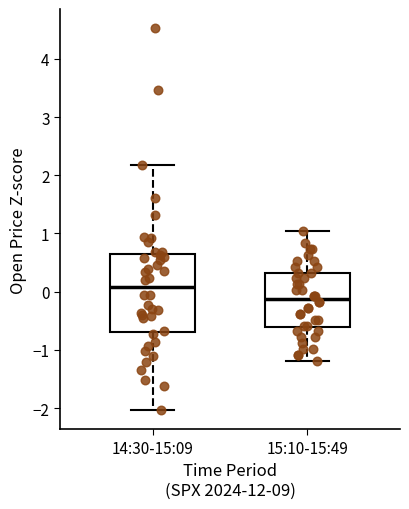

Reading left to right, transcribe this box plot: for each box, give where its median line is, the range the box spans, and where its two whiskers end, as read against the y-axis. The values are not printed on the chart, so give them approximately, as read against the axis.

14:30-15:09: median 0.1, box -0.7 to 0.6, whiskers -2.0 to 2.2
15:10-15:49: median -0.1, box -0.6 to 0.3, whiskers -1.2 to 1.0